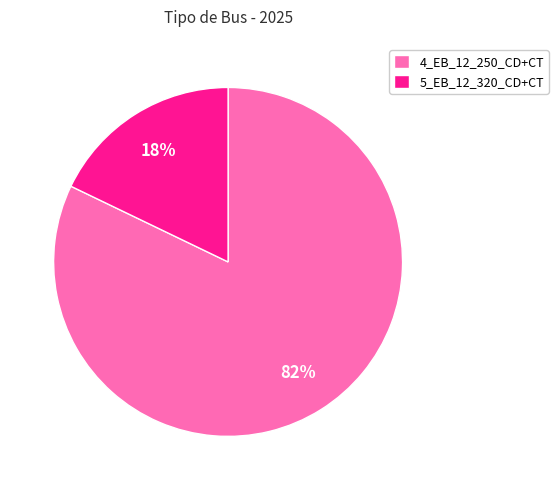

What is the smallest slice in the pie chart?

5_EB_12_320_CD+CT